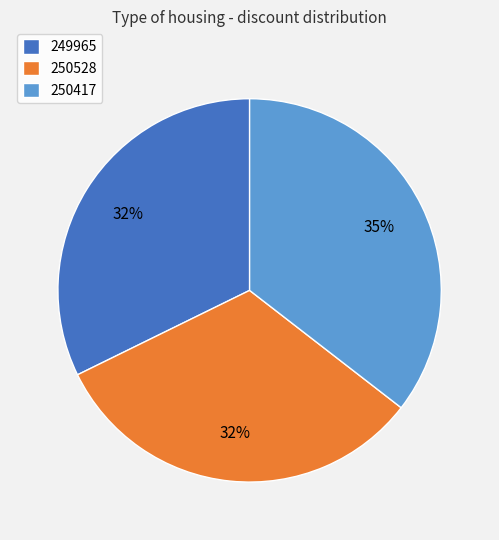

What is the ratio of the value at 249965 to the value at 250528?

1.0